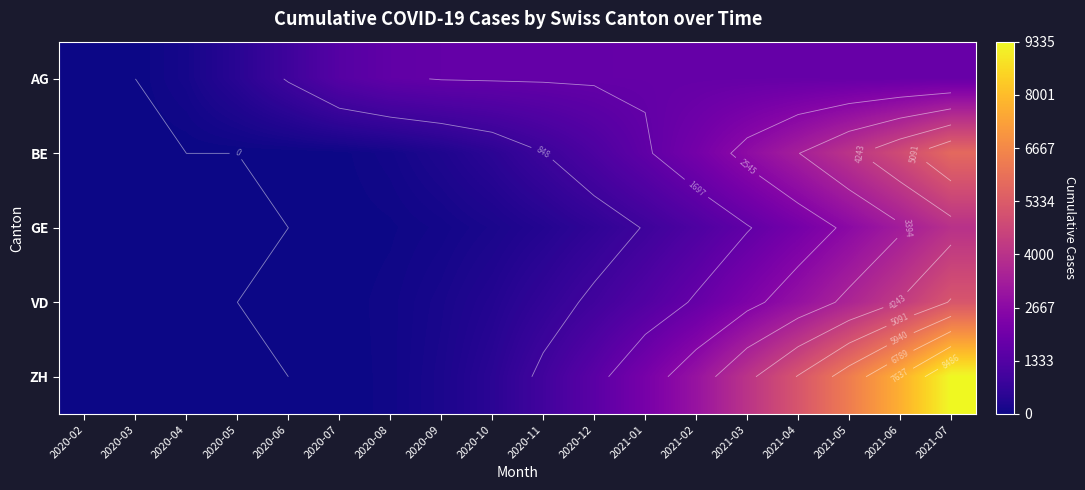

Which has a higher value, 2021-02 or 2021-03?

2021-03